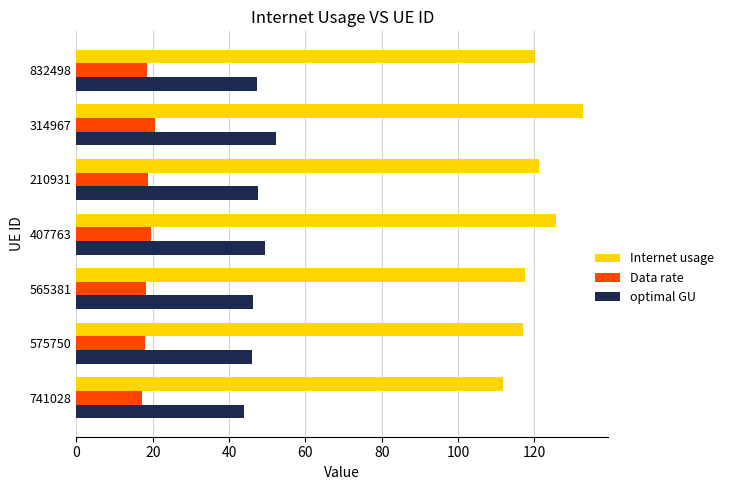

At how many categories does at least one series exceed 73?

7